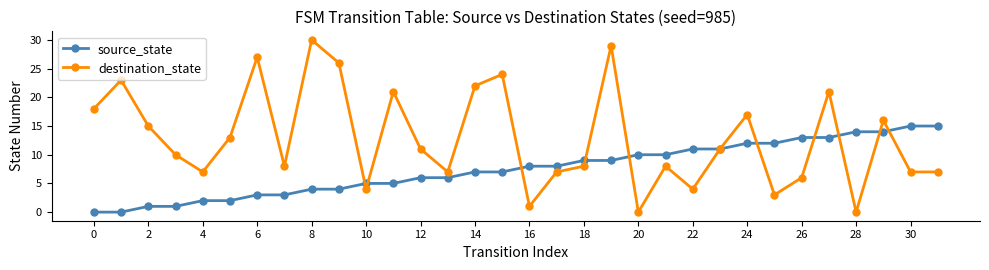

What are all the series names shown in the legend?

source_state, destination_state